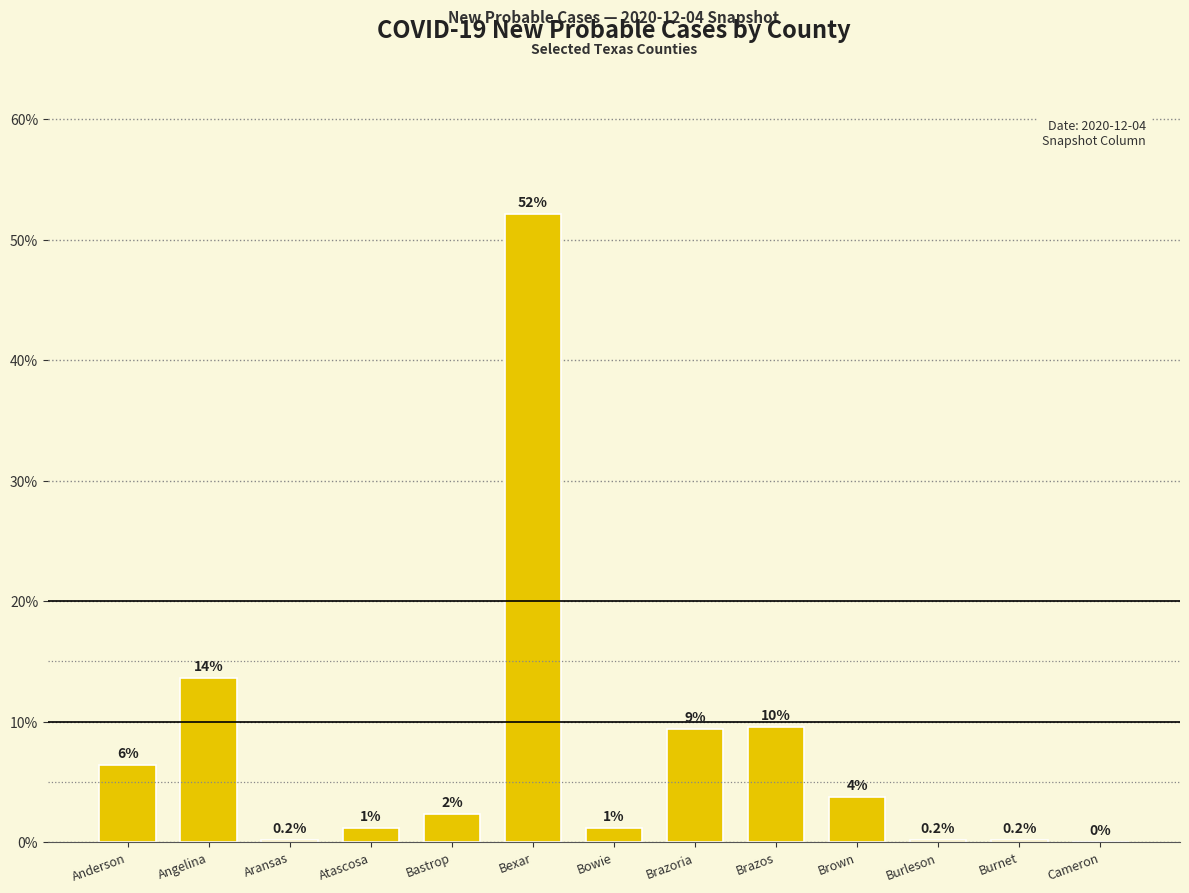

Reading left to right, what are all the values shown in this chart?

Anderson=6.4	Angelina=13.6	Aransas=0.2	Atascosa=1.2	Bastrop=2.3	Bexar=52.1	Bowie=1.2	Brazoria=9.3	Brazos=9.5	Brown=3.7	Burleson=0.2	Burnet=0.2	Cameron=0.0